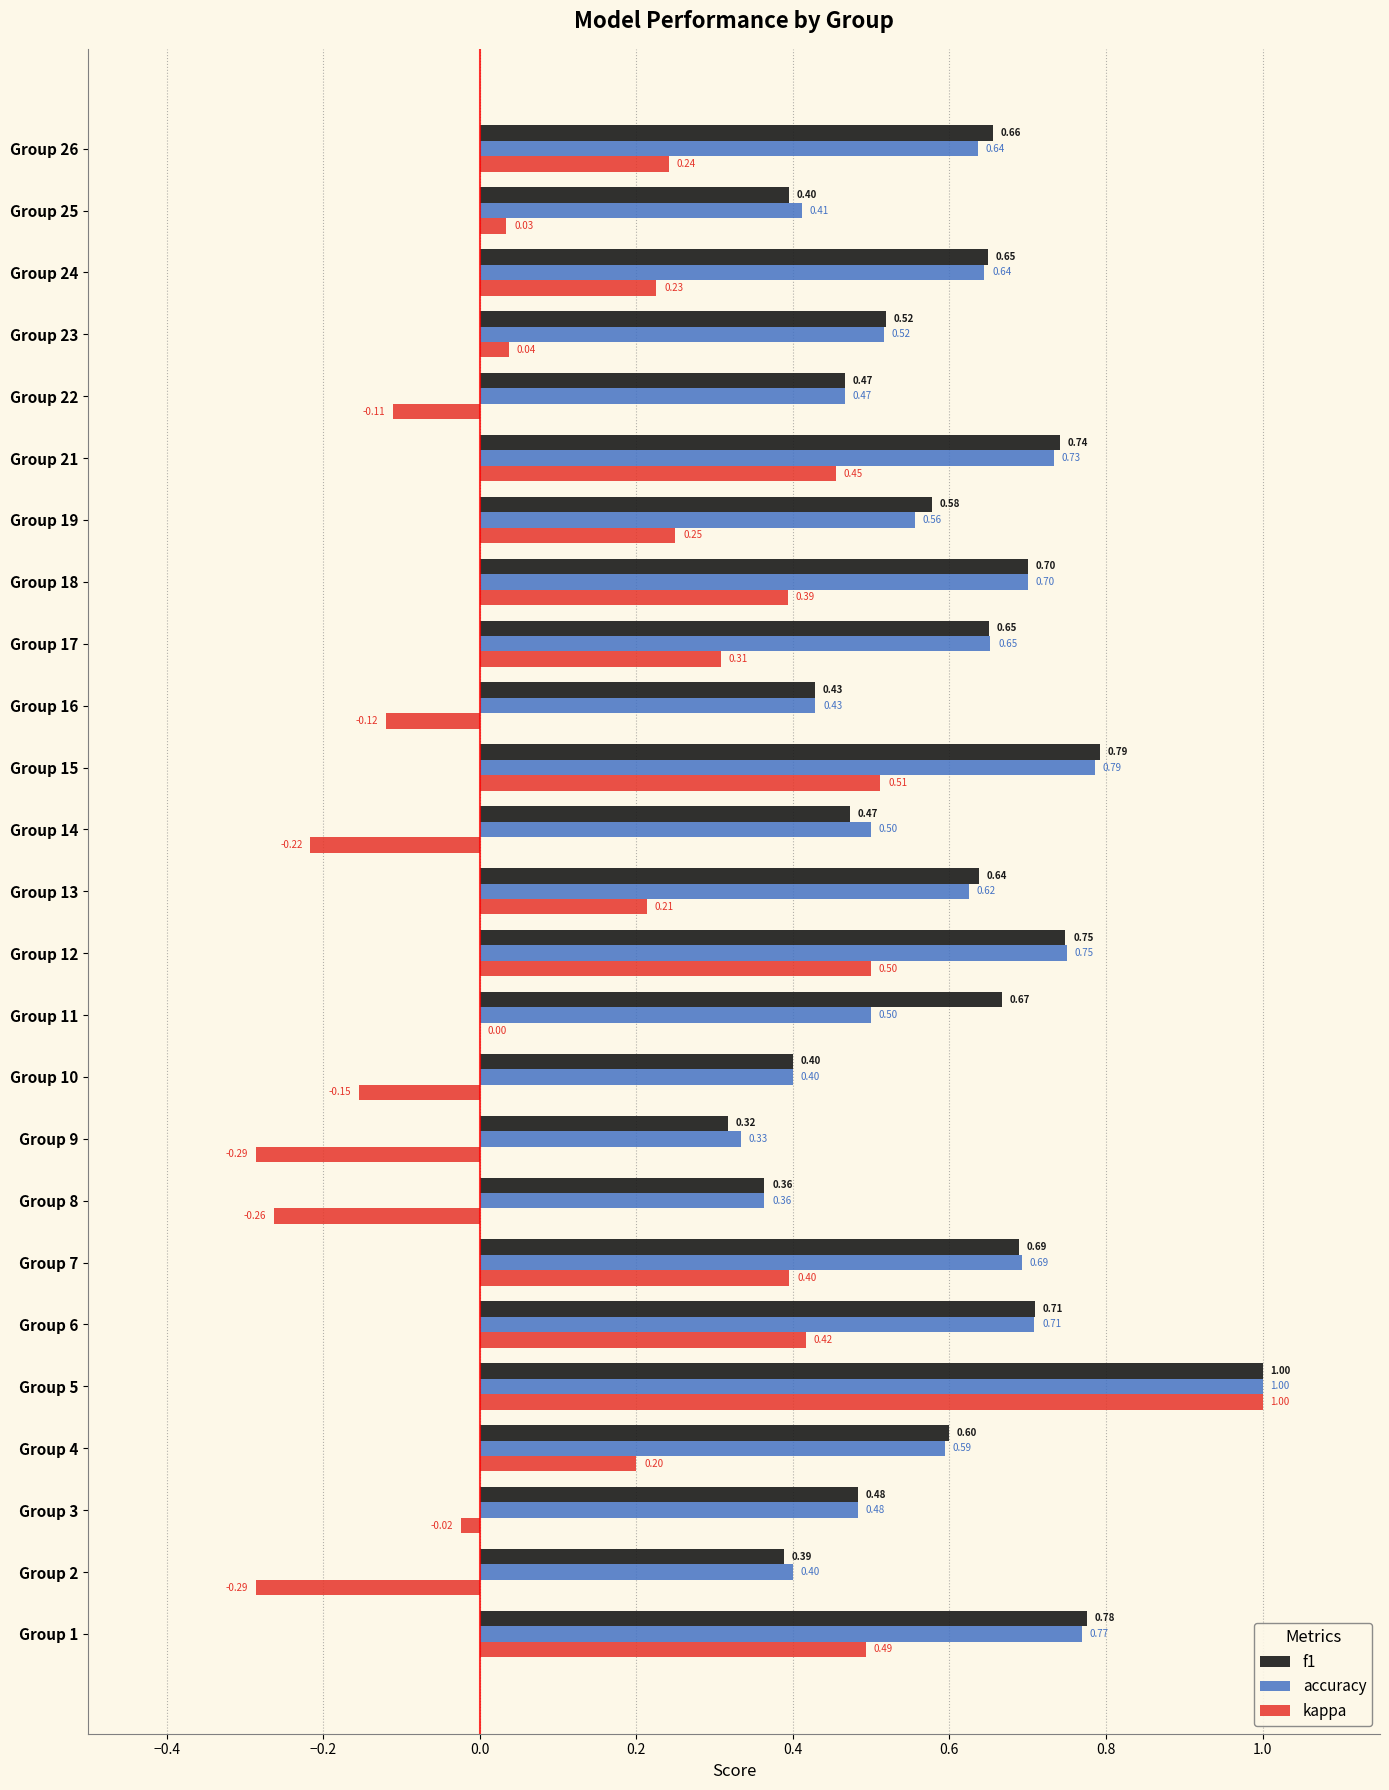

Which series has the largest total across all categories?

f1